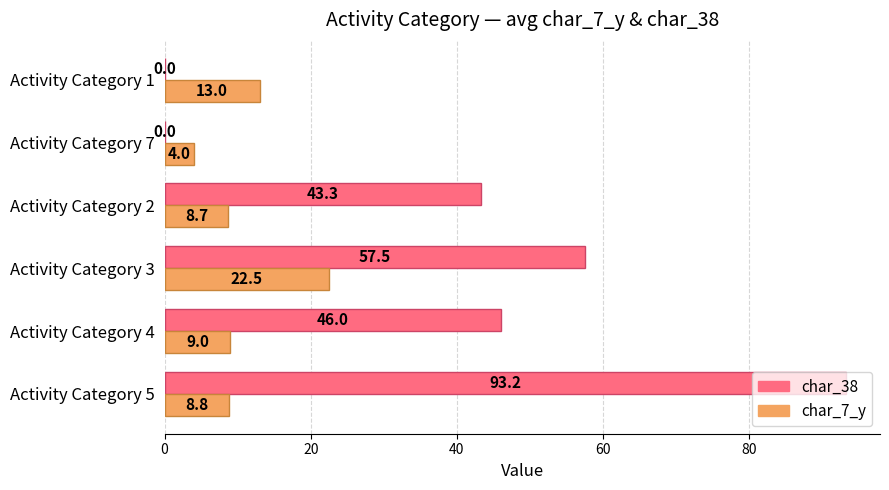

At which label is char_7_y closest to 13?

Activity Category 1